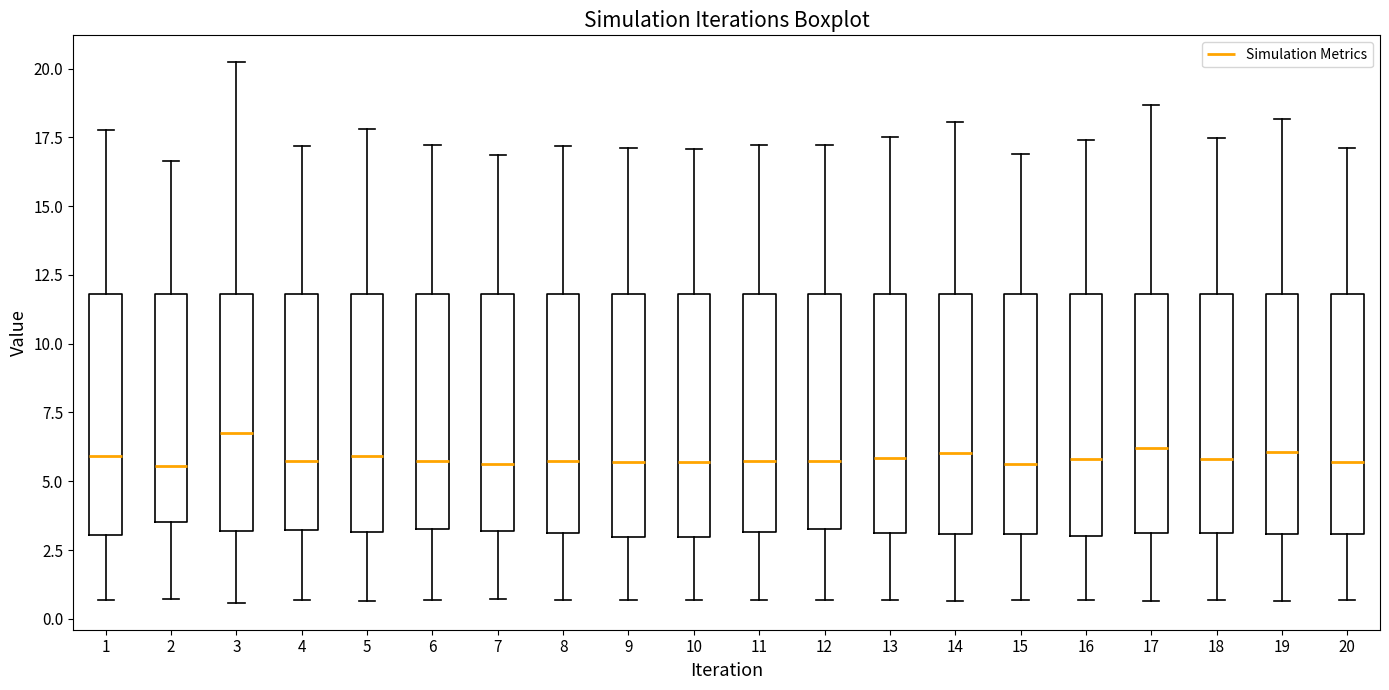

Reading left to right, read every box against the y-axis: the position of its median line, the range the box covers, and the ends of its whiskers. The values are not printed on the chart, so give them approximately, as read against the axis.

1: median 6.0, box 3.0 to 12.0, whiskers 0.5 to 18.0
2: median 5.5, box 3.5 to 12.0, whiskers 0.5 to 16.5
3: median 6.5, box 3.0 to 12.0, whiskers 0.5 to 20.0
4: median 5.5, box 3.0 to 12.0, whiskers 0.5 to 17.0
5: median 6.0, box 3.0 to 12.0, whiskers 0.5 to 18.0
6: median 5.5, box 3.5 to 12.0, whiskers 0.5 to 17.0
7: median 5.5, box 3.0 to 12.0, whiskers 0.5 to 17.0
8: median 5.5, box 3.0 to 12.0, whiskers 0.5 to 17.0
9: median 5.5, box 3.0 to 12.0, whiskers 0.5 to 17.0
10: median 5.5, box 3.0 to 12.0, whiskers 0.5 to 17.0
11: median 5.5, box 3.0 to 12.0, whiskers 0.5 to 17.0
12: median 5.5, box 3.5 to 12.0, whiskers 0.5 to 17.0
13: median 6.0, box 3.0 to 12.0, whiskers 0.5 to 17.5
14: median 6.0, box 3.0 to 12.0, whiskers 0.5 to 18.0
15: median 5.5, box 3.0 to 12.0, whiskers 0.5 to 17.0
16: median 6.0, box 3.0 to 12.0, whiskers 0.5 to 17.5
17: median 6.0, box 3.0 to 12.0, whiskers 0.5 to 18.5
18: median 6.0, box 3.0 to 12.0, whiskers 0.5 to 17.5
19: median 6.0, box 3.0 to 12.0, whiskers 0.5 to 18.0
20: median 5.5, box 3.0 to 12.0, whiskers 0.5 to 17.0